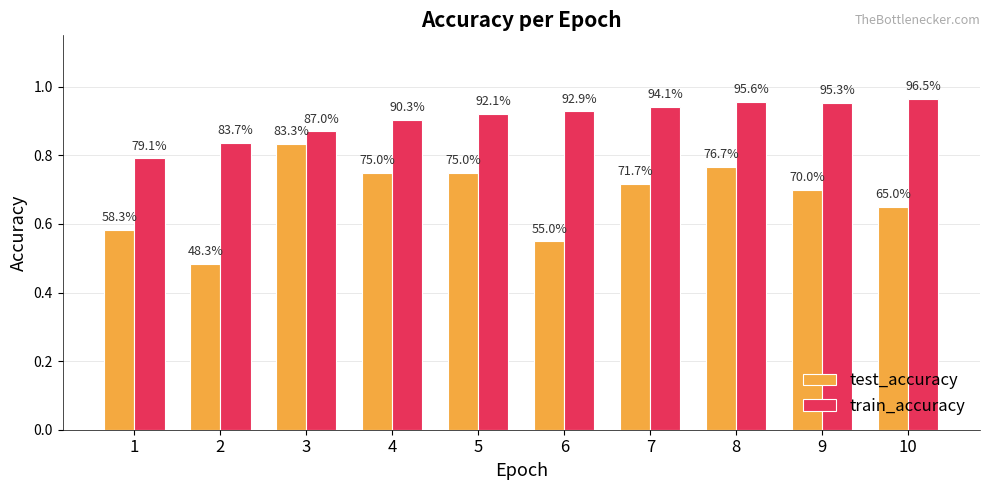

Are the bars horizontal?

No